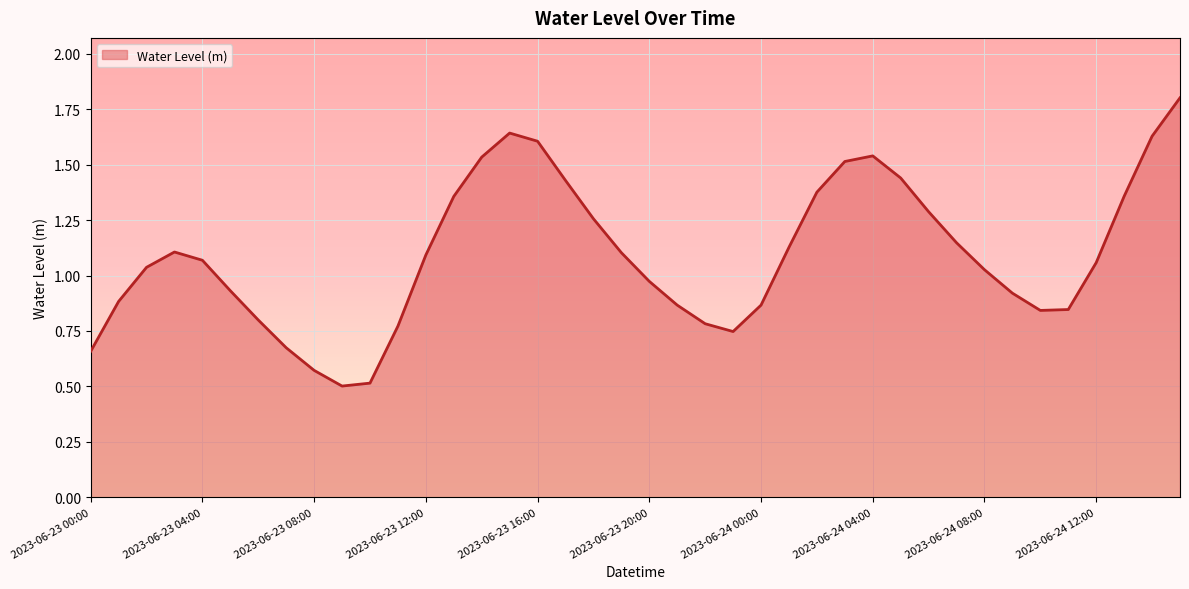

What is the minimum value shown in the chart?

0.5